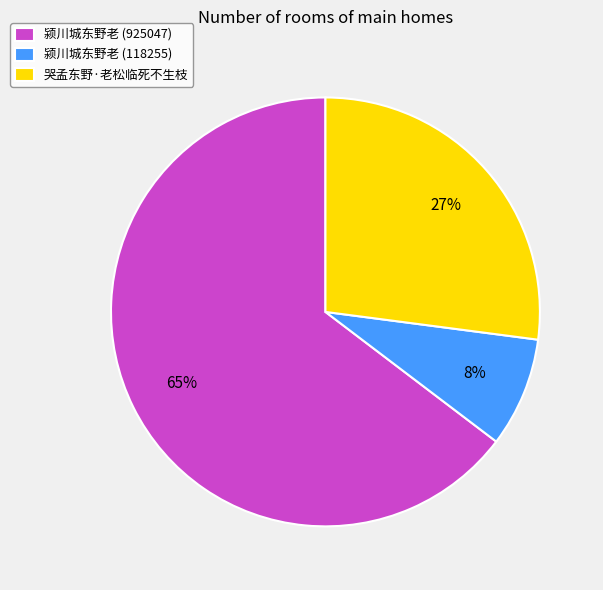

To the nearest percent, what percentage of the pie is 颍川城东野老 (118255)?

8%